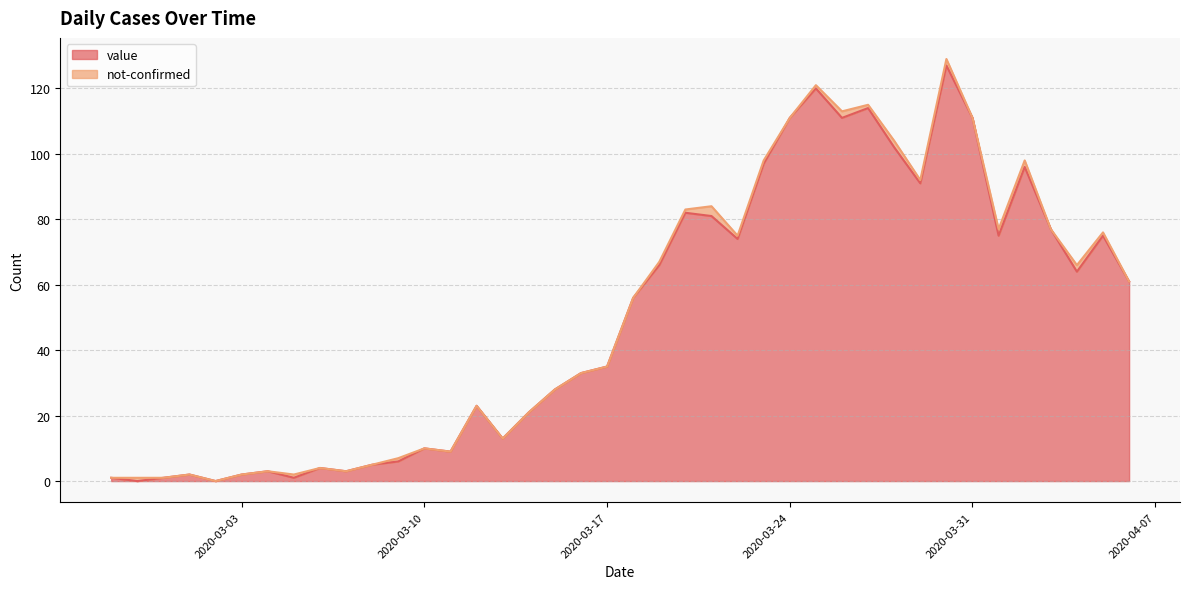

Which has a higher value, 2020-02-29 or 2020-03-12?

2020-03-12